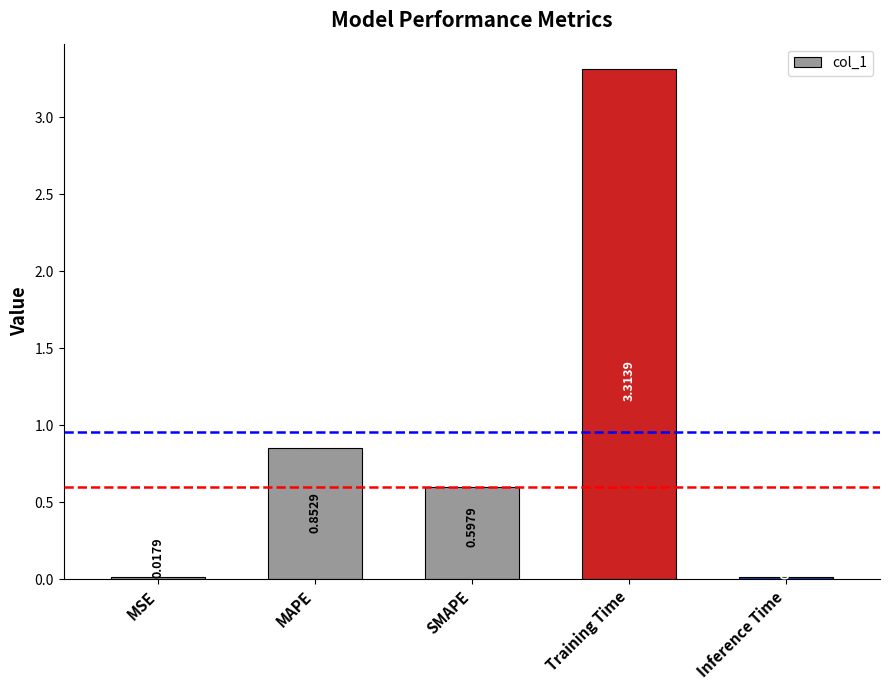

What is the sum of the values at MAPE and SMAPE?

1.5